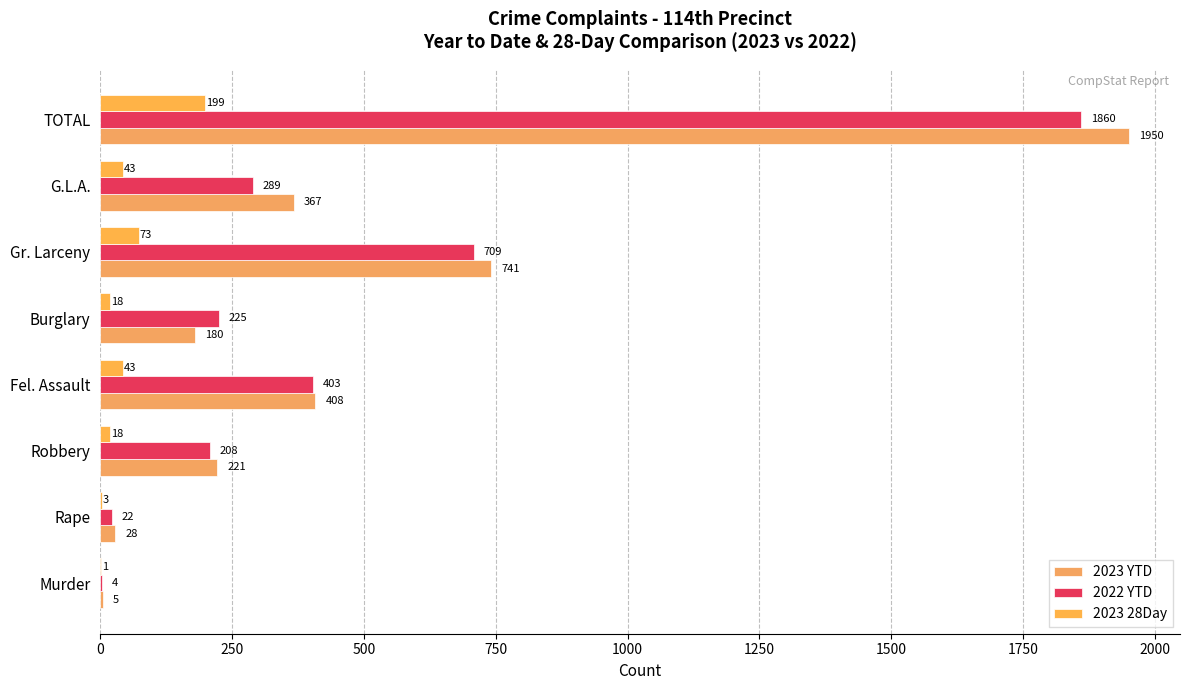

How many categories are shown in the chart?

8